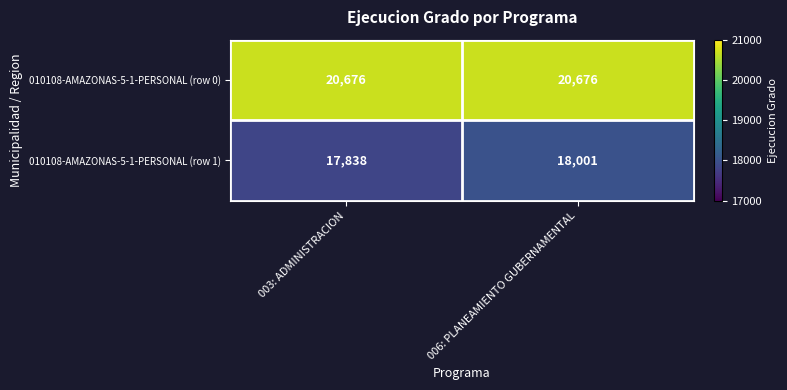

How many data points does each series have?

2